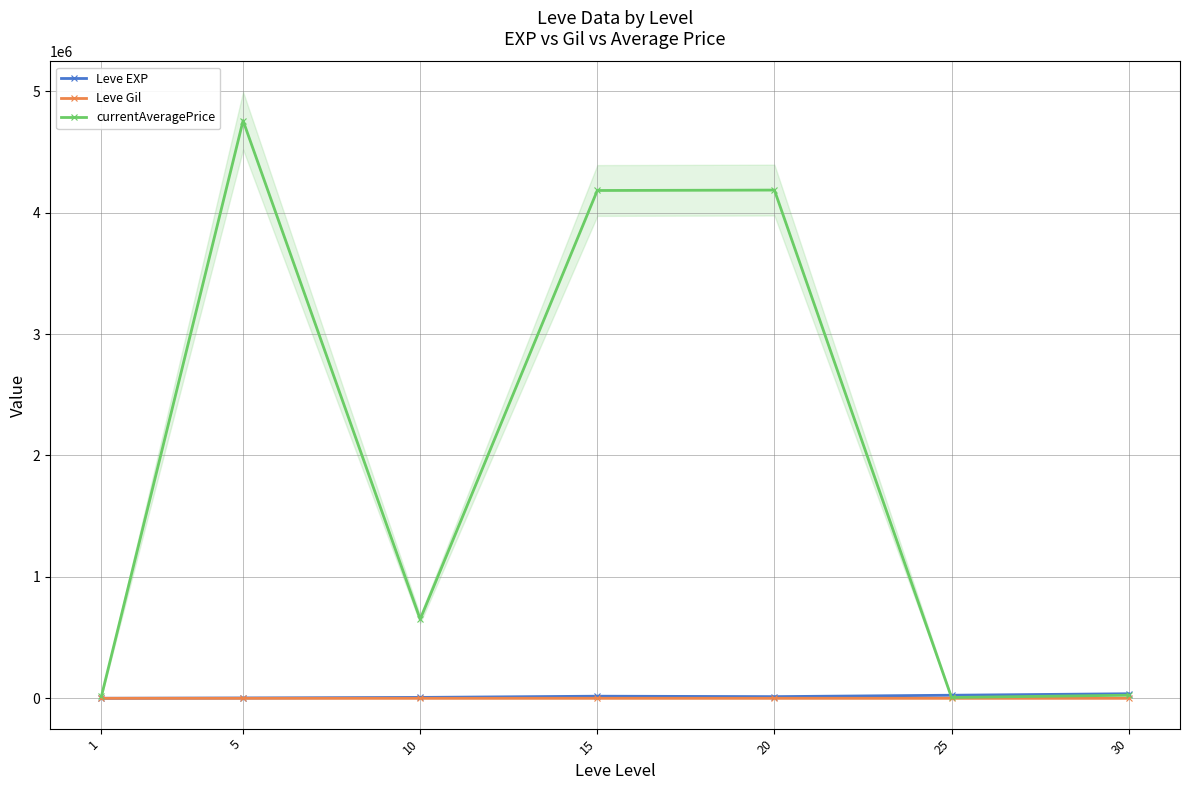

At which category does currentAveragePrice reach its first local peak?

5